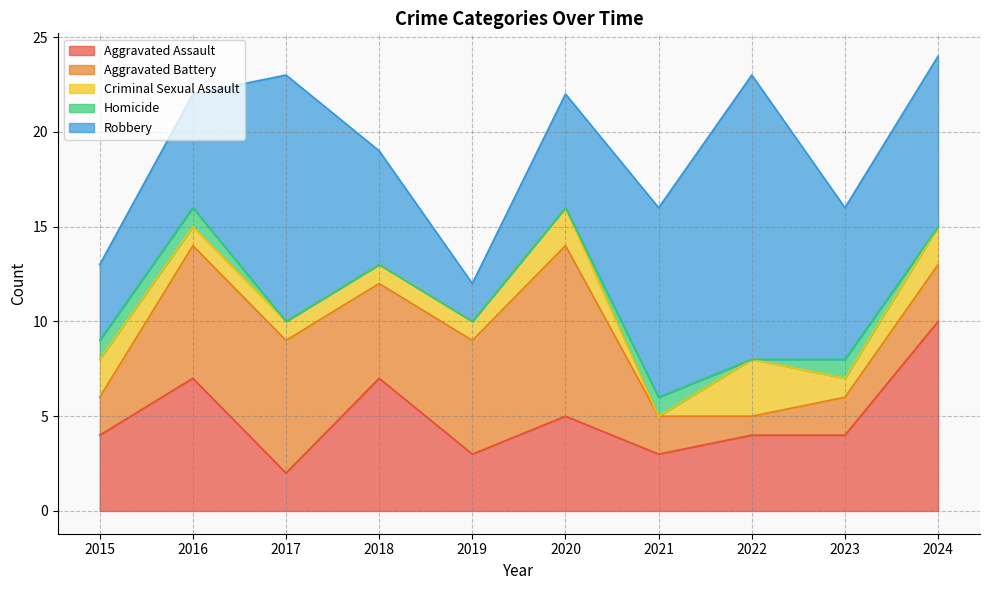

What is the spread (max minus min) of values at 2017?

13